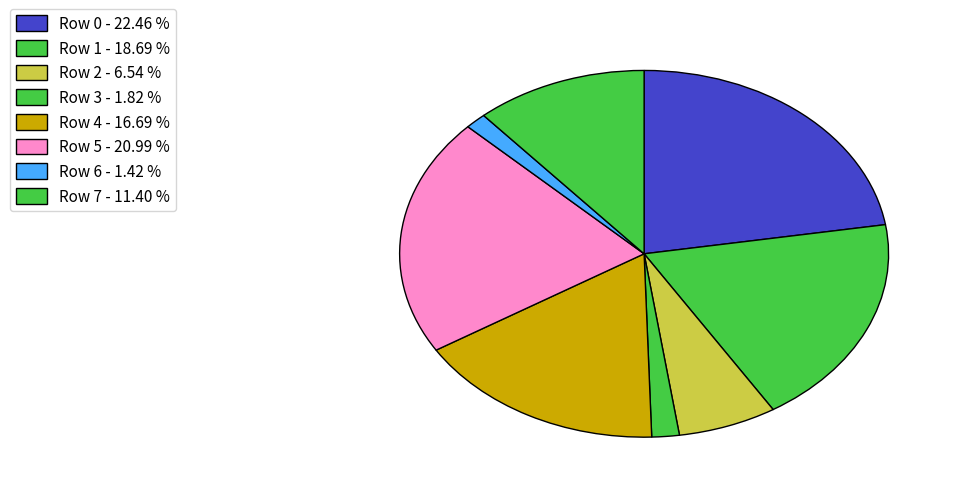

Which slice is the smallest?

Row 6